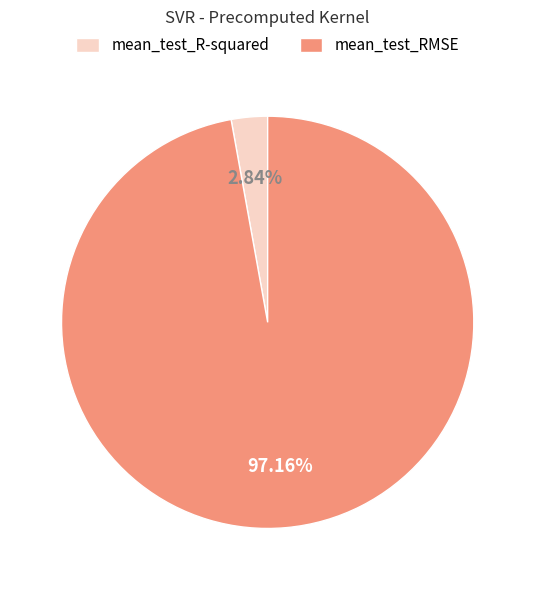

How many slices are in this pie chart?

2